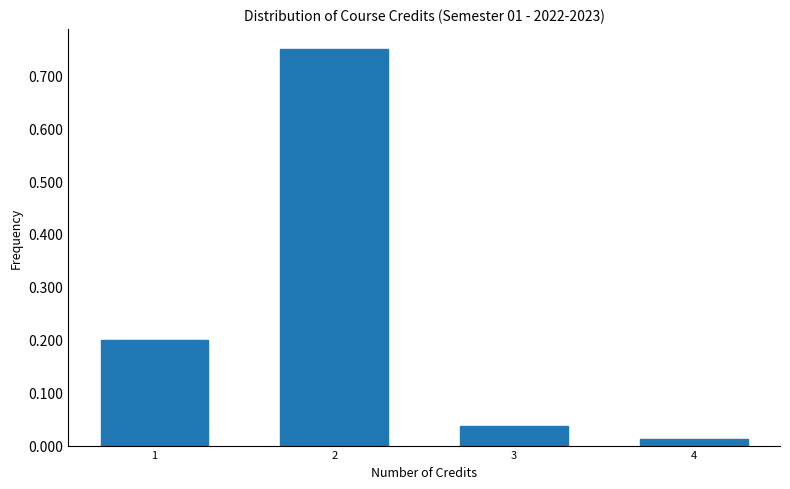

Rank the categories by value from lowest to highest.

4, 3, 1, 2